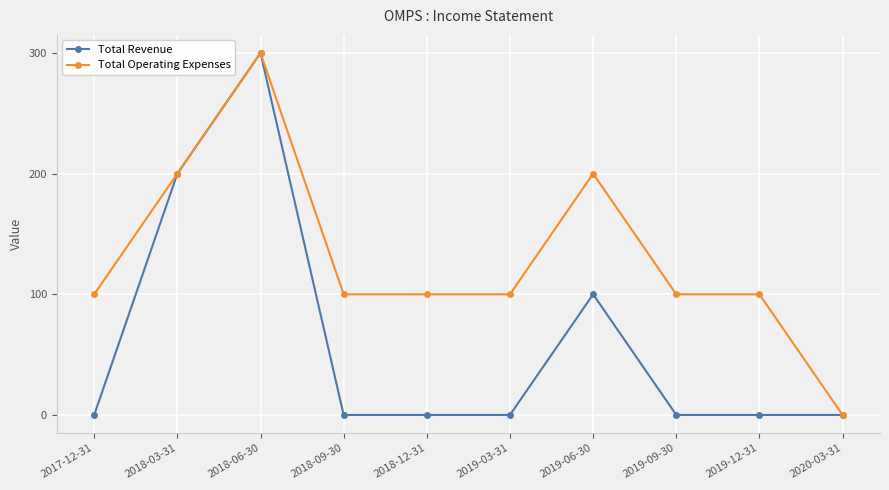

Reading right to left, extract all data points from this chart.

Total Revenue: 0	0	0	100	0	0	0	300	200	0
Total Operating Expenses: 0	100	100	200	100	100	100	300	200	100